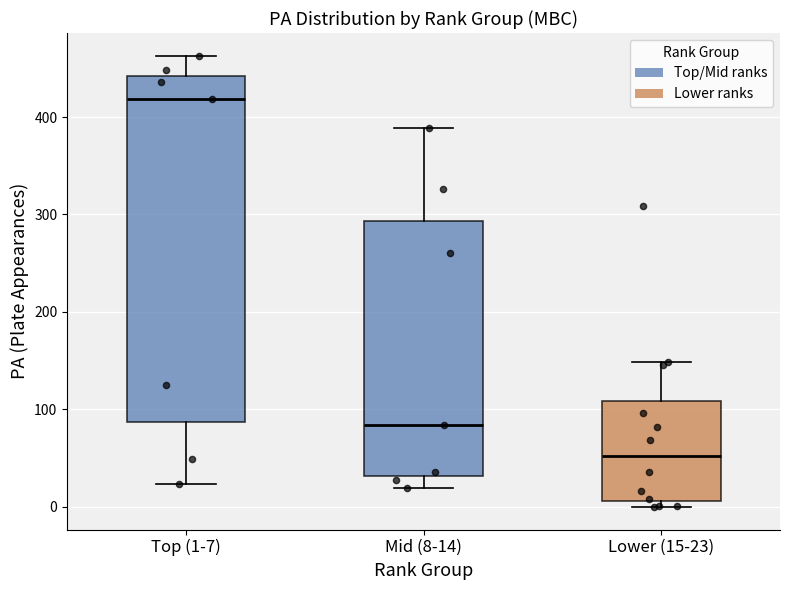

Reading left to right, transcribe this box plot: for each box, give where its median line is, the range the box spans, and where its two whiskers end, as read against the y-axis. The values are not printed on the chart, so give them approximately, as read against the axis.

Top (1-7): median 420, box 90 to 440, whiskers 20 to 460
Mid (8-14): median 80, box 30 to 290, whiskers 20 to 390
Lower (15-23): median 50, box 10 to 110, whiskers 0 to 150